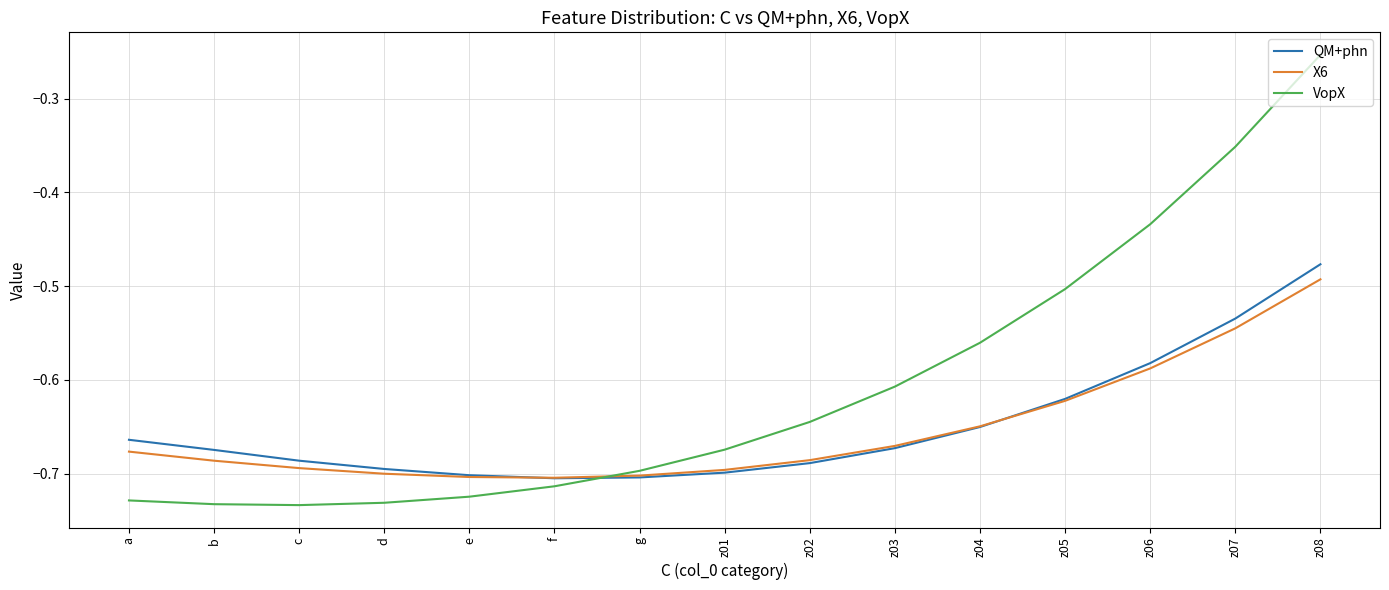

At which label is VopX closest to 0?

z08